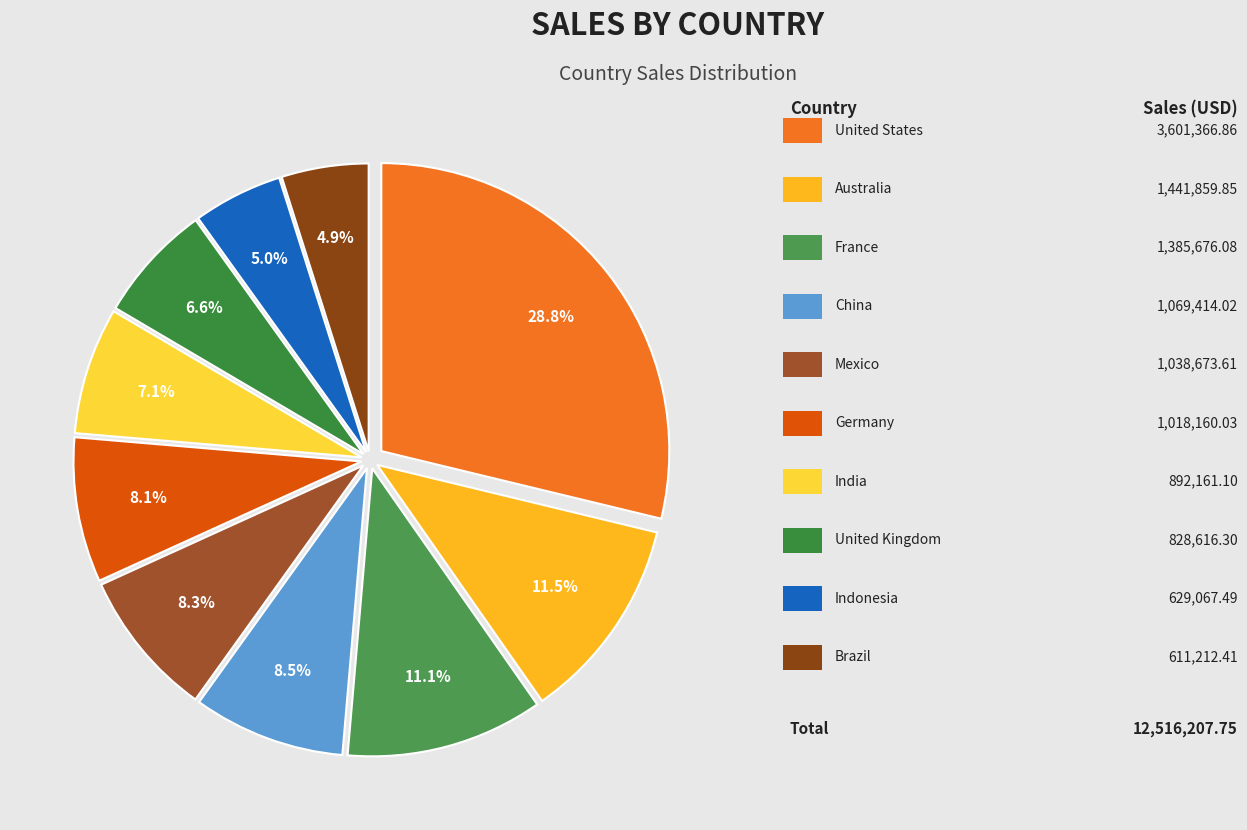

How many segments does this pie chart have?

10